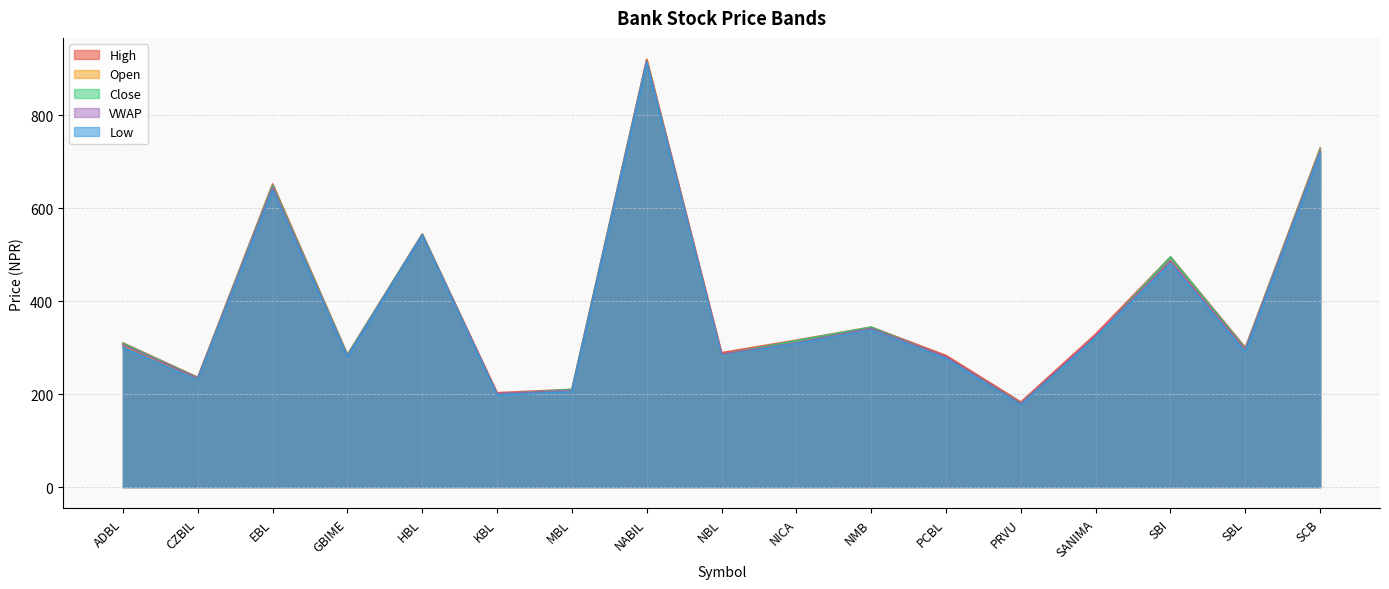

Which category has the lowest value in the Open series?

PRVU